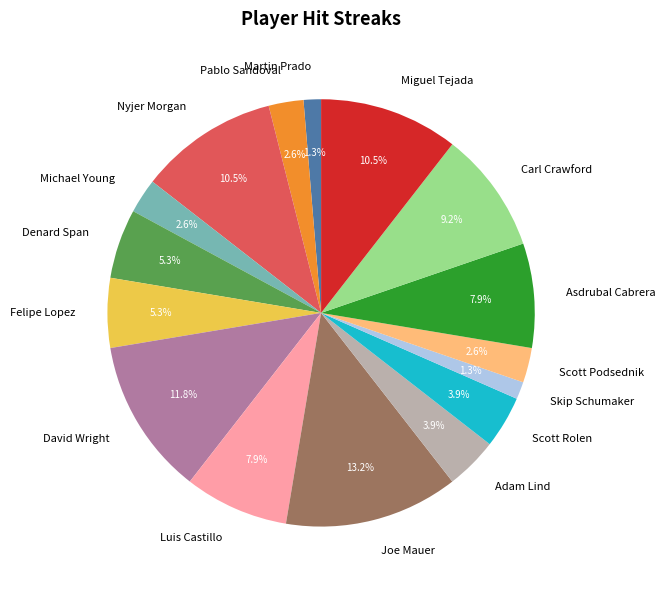

To the nearest percent, what is the average slice percentage?

6%